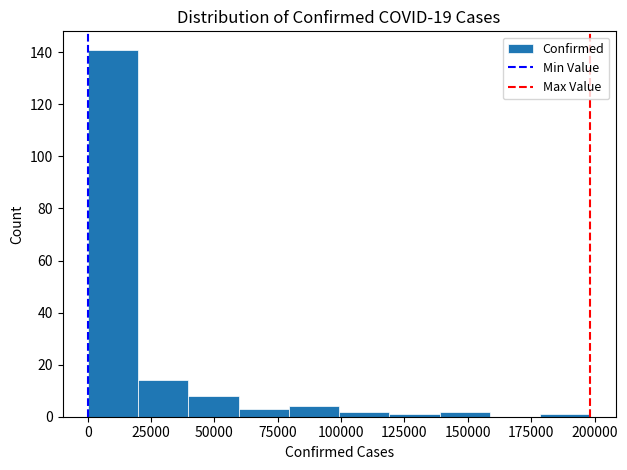

Read against the x-axis, roughly where is the centre of the tallest bar?

10000